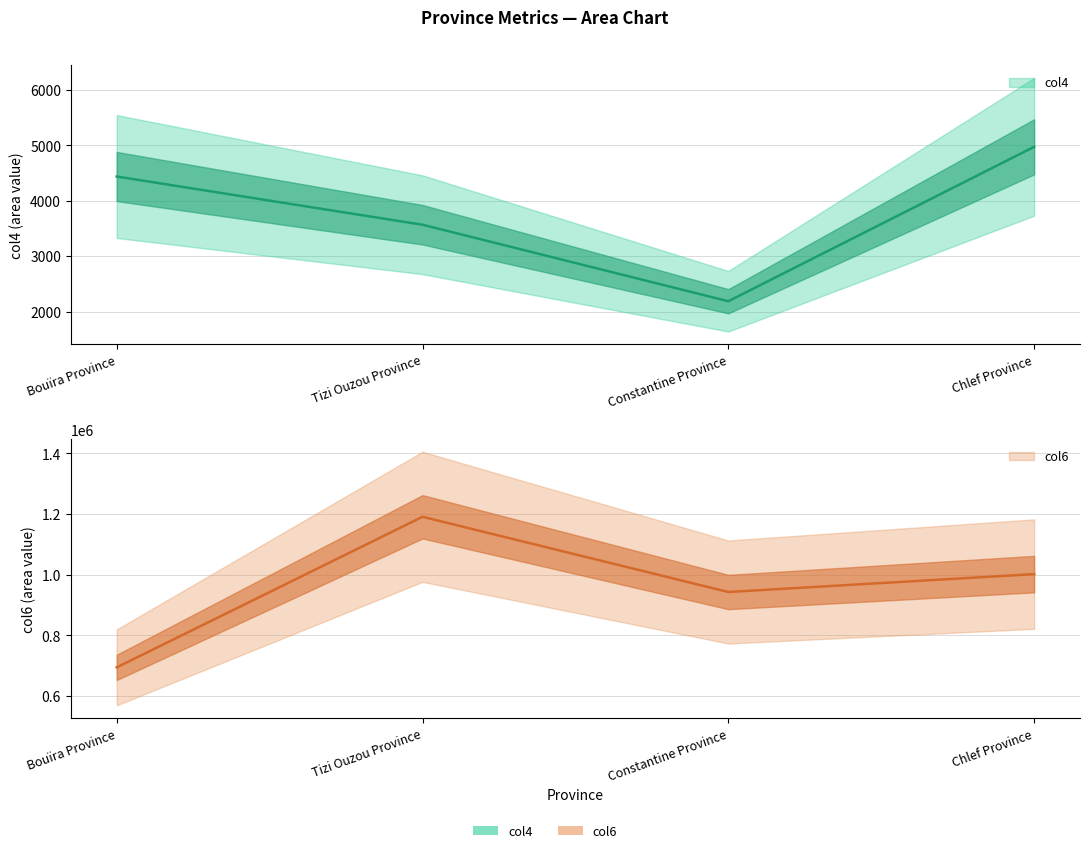

How many interior local peaks does the col6 series have?

1